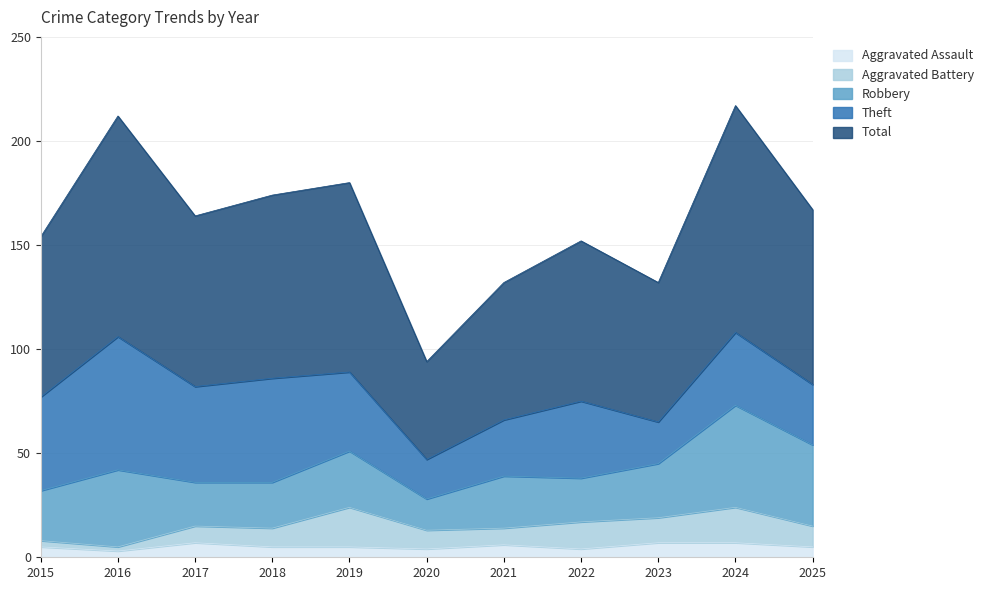

What is the highest value of the Theft series?

64